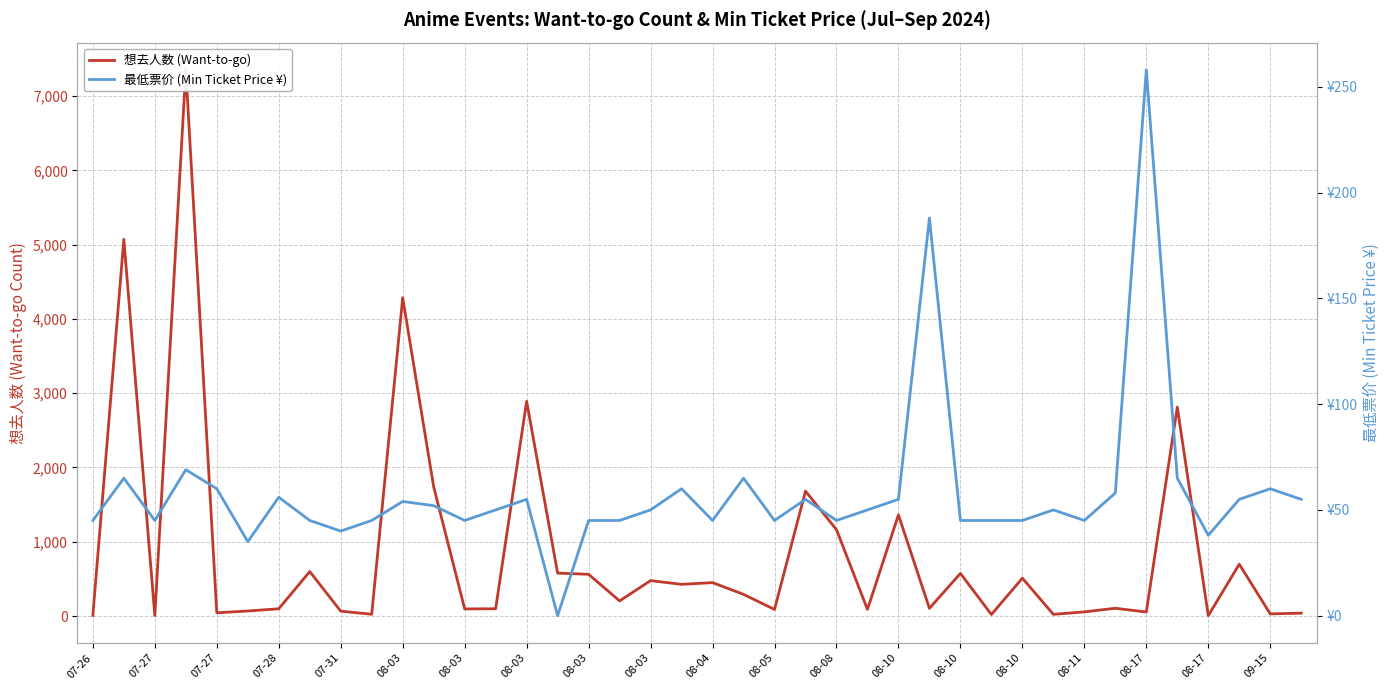

How many lines are shown in the chart?

2